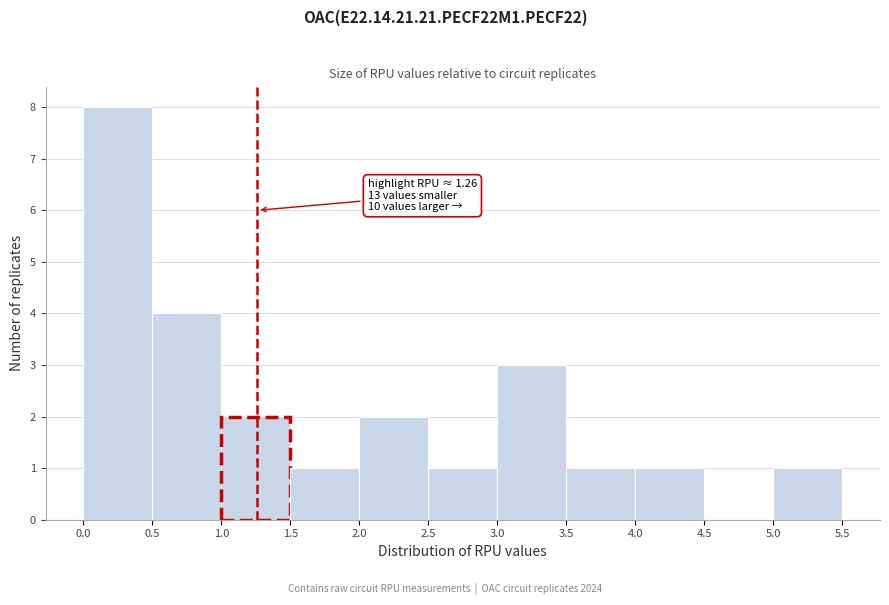

Which range on the x-axis has the tallest bar?

0.0 to 0.5